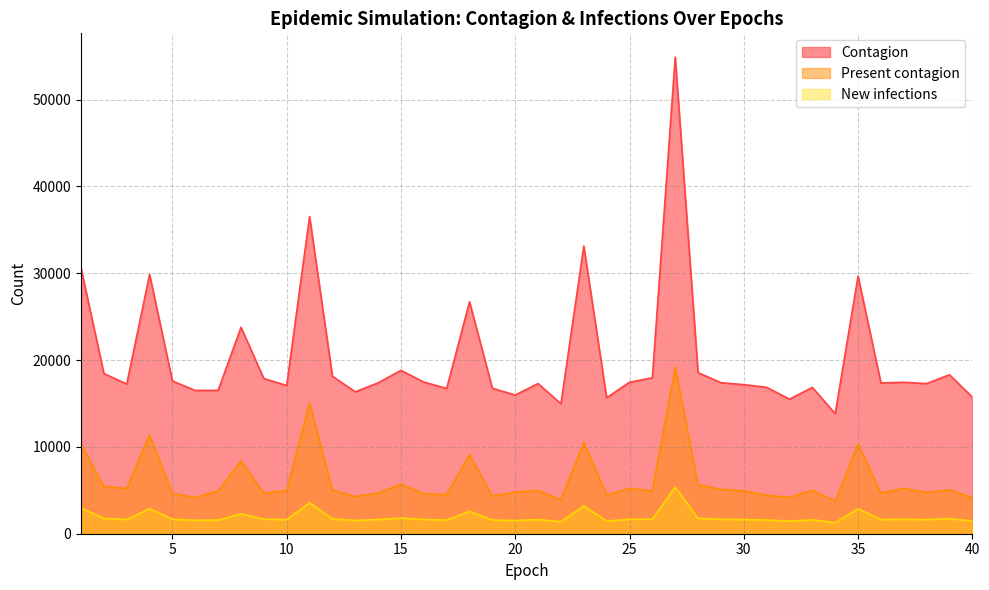

Does the chart have visible grid lines?

Yes